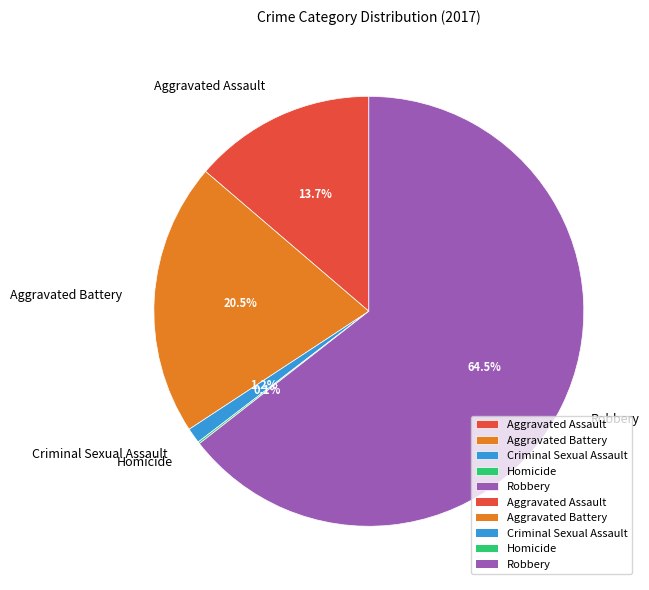

Is there any slice that represents more than half of the pie?

Yes